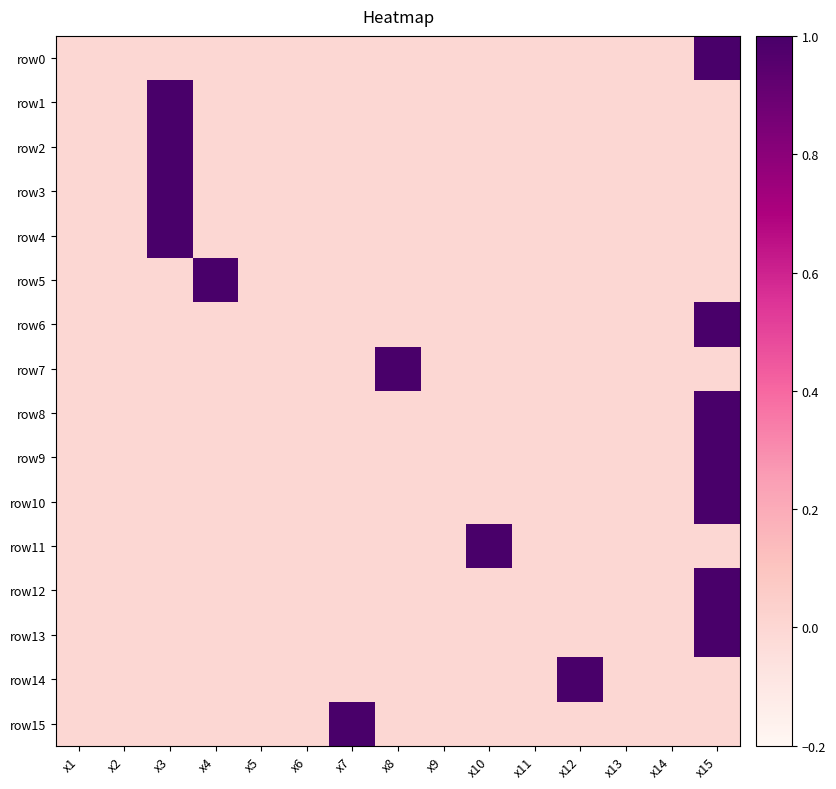

What is the greatest value displayed?

1